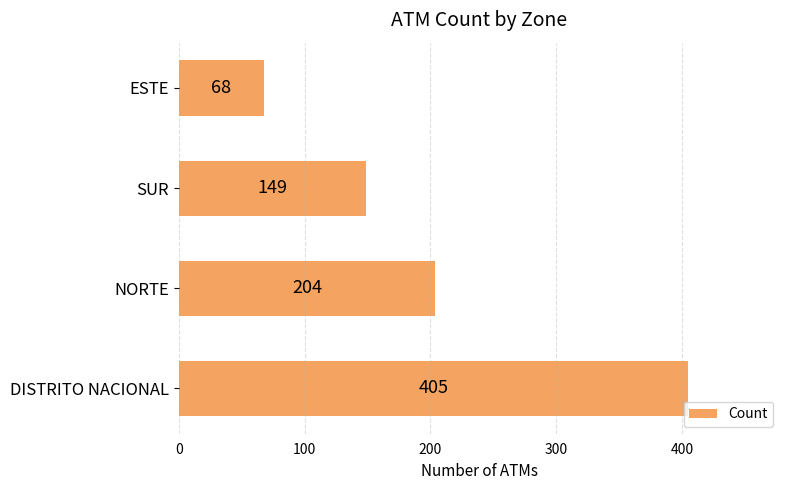

Count the values in the range 149 to 405.

3